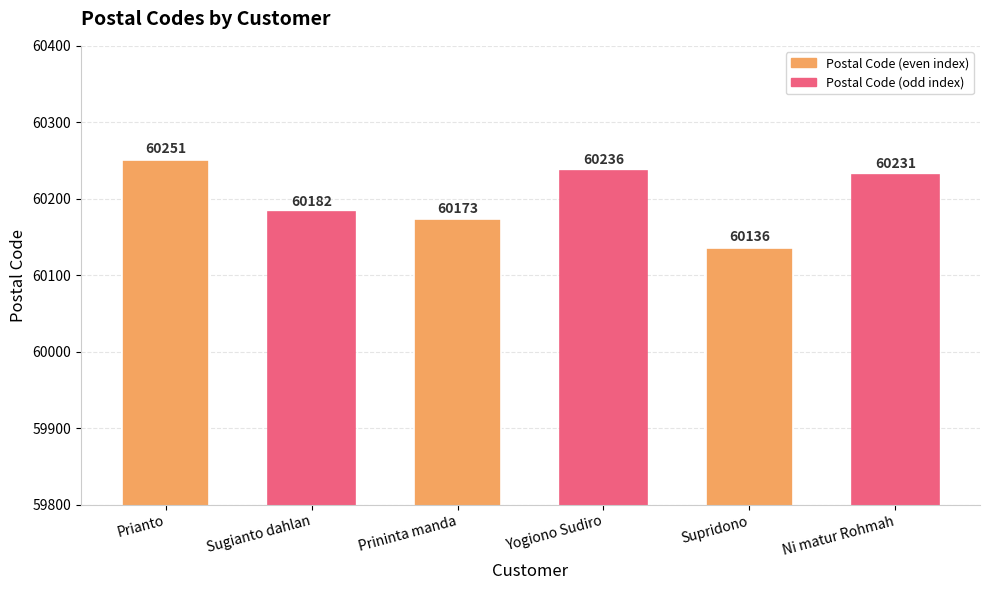

Rank the categories by value from highest to lowest.

Prianto, Yogiono Sudiro, Ni matur Rohmah, Sugianto dahlan, Prininta manda, Supridono